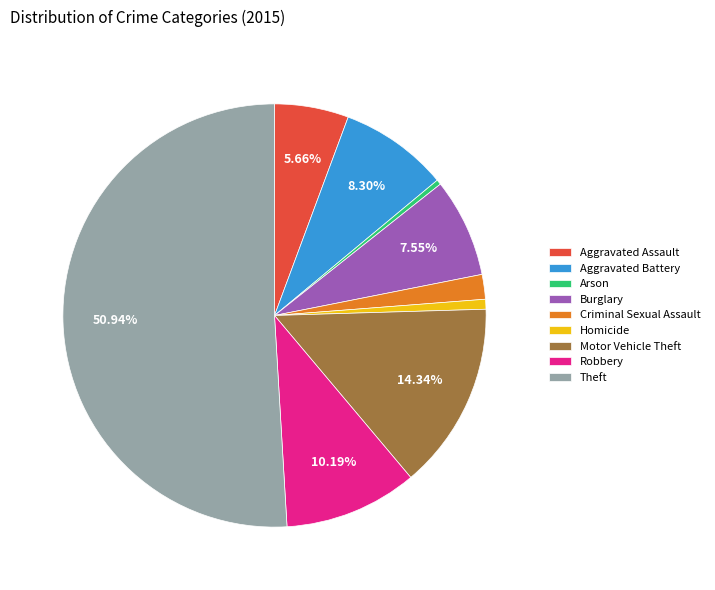

Which has a higher value, Arson or Theft?

Theft